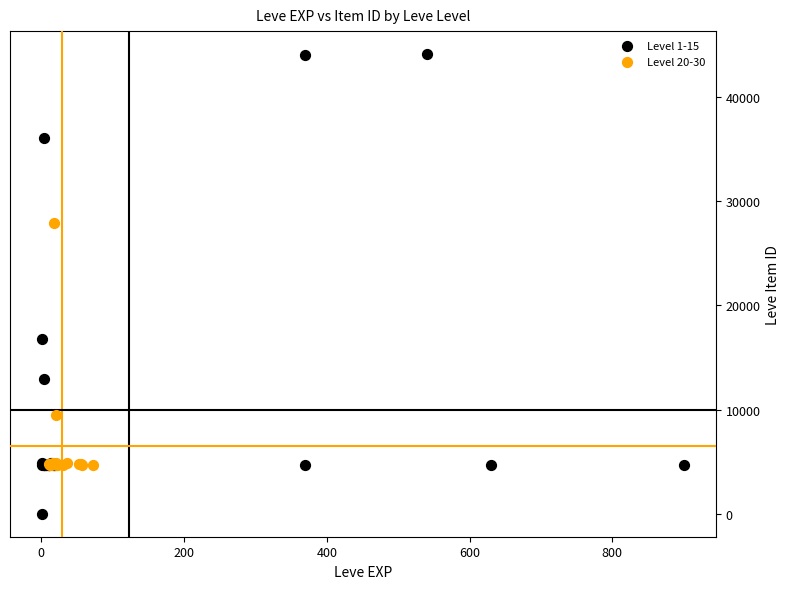

Which series has the largest Y range (max minus min)?

Level 1-15